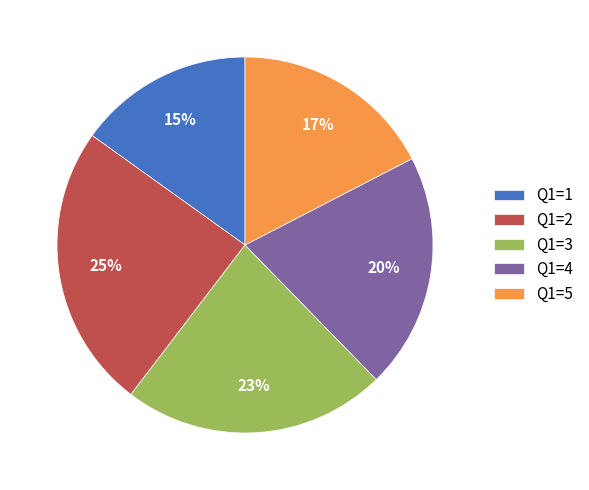

What is the largest slice in the pie chart?

Q1=2